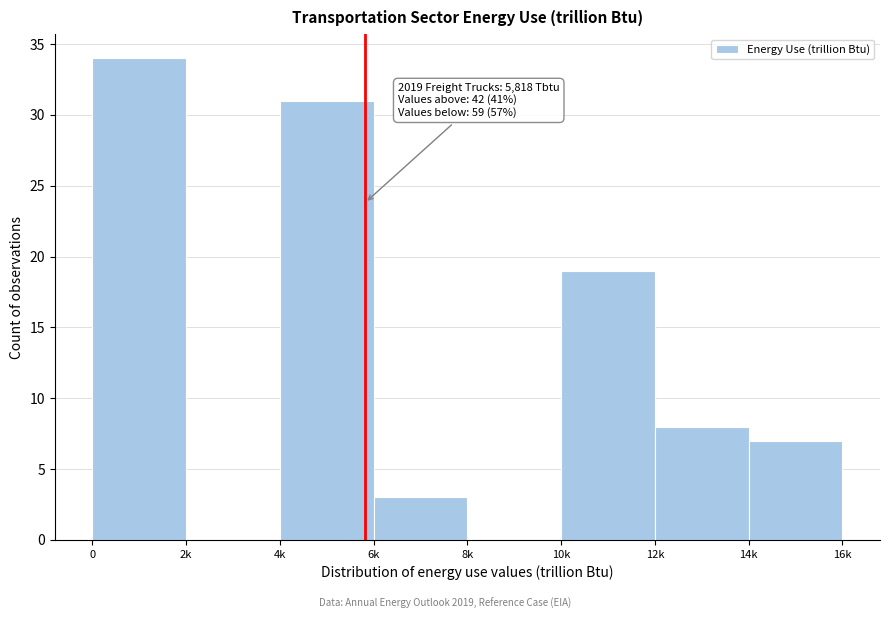

Reading left to right, what are all the values shown in this chart?

0=34	2k=0	4k=31	6k=3	8k=0	10k=19	12k=8	14k=7